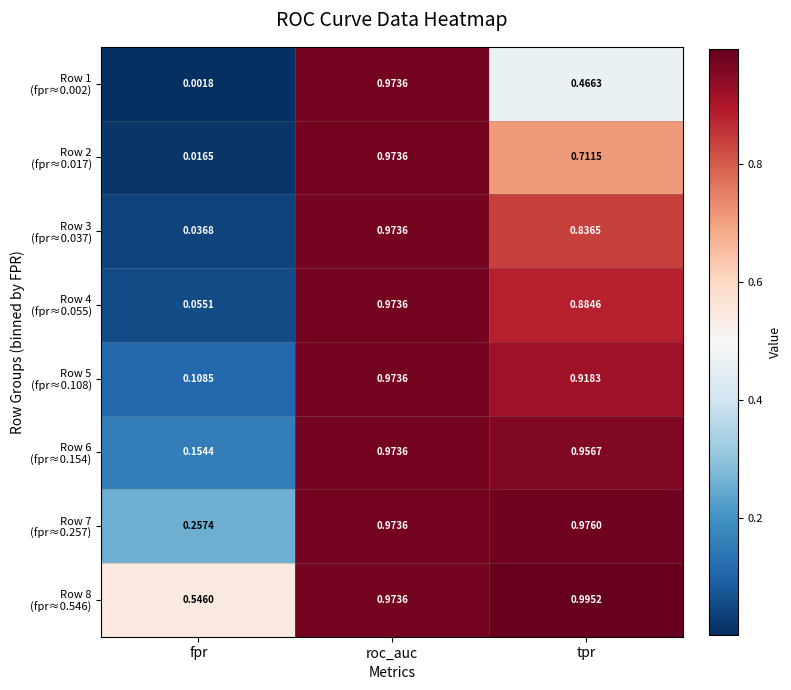

Which label corresponds to the largest value in the chart?

tpr